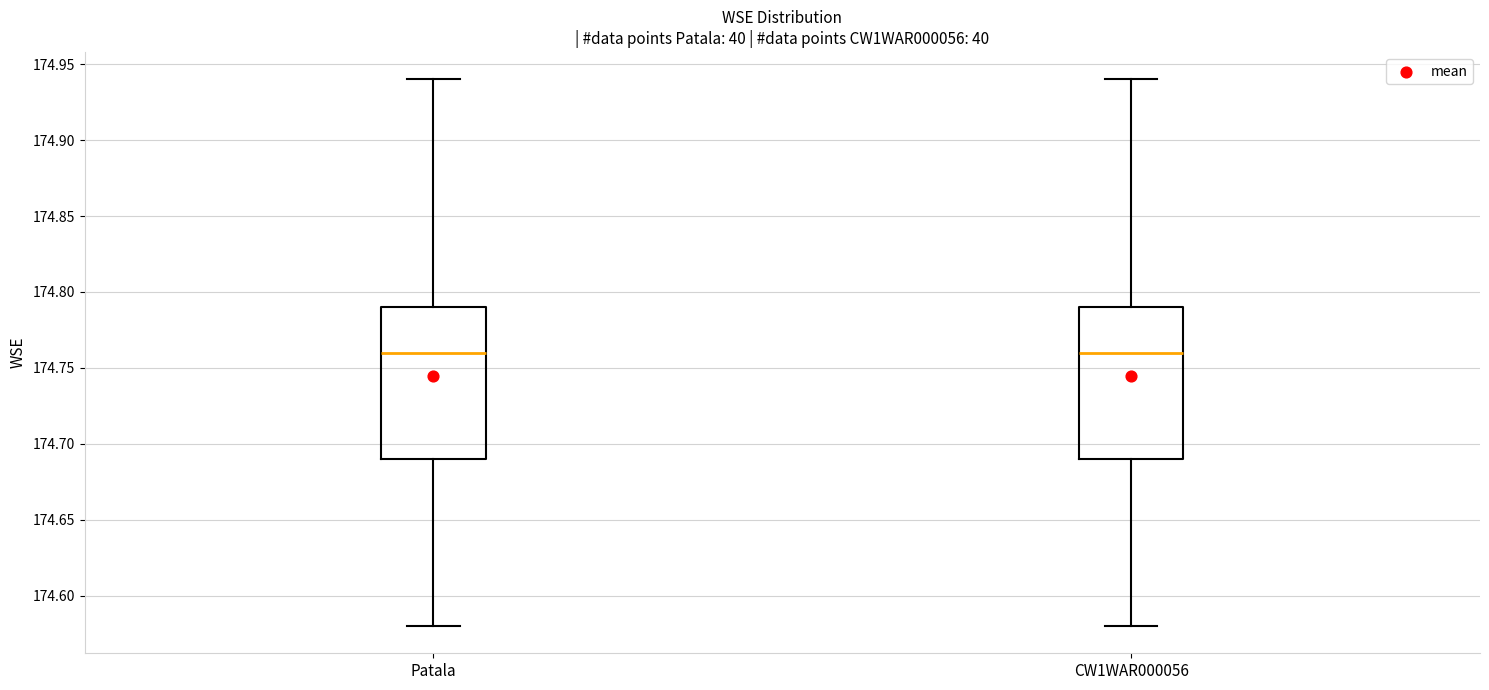

Reading left to right, transcribe this box plot: for each box, give where its median line is, the range the box spans, and where its two whiskers end, as read against the y-axis. The values are not printed on the chart, so give them approximately, as read against the axis.

Patala: median 174.76, box 174.69 to 174.79, whiskers 174.58 to 174.94
CW1WAR000056: median 174.76, box 174.69 to 174.79, whiskers 174.58 to 174.94